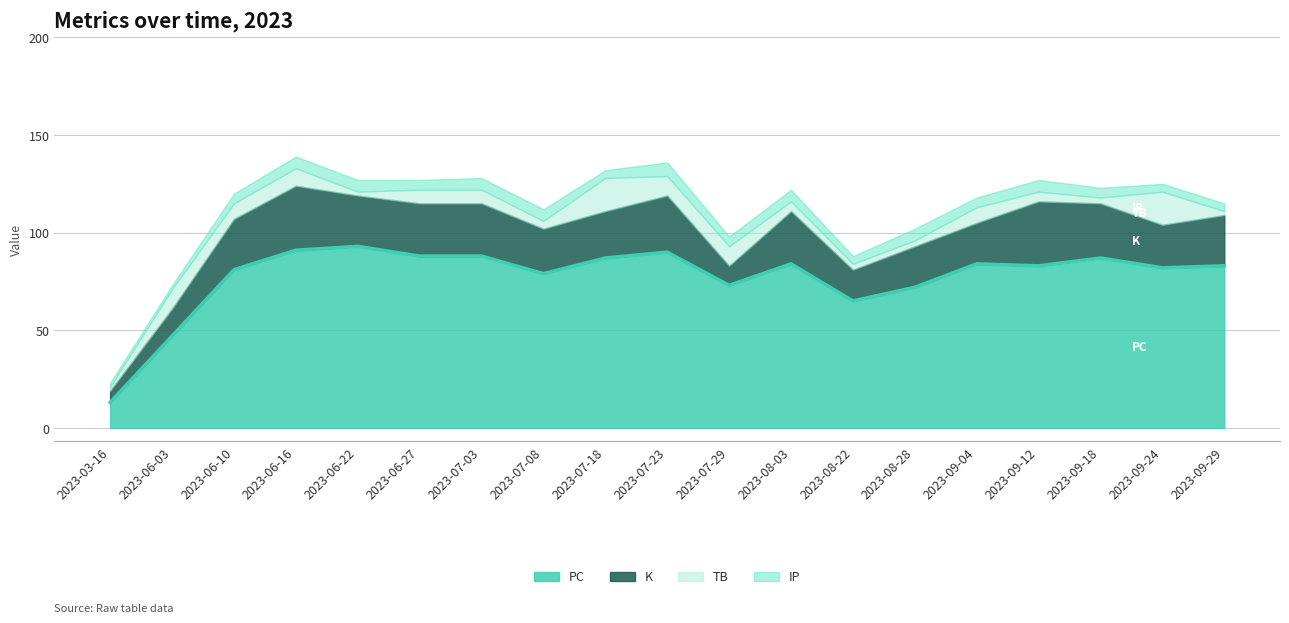

The chart shows a value of 72 at 2023-08-28. True or false?

True